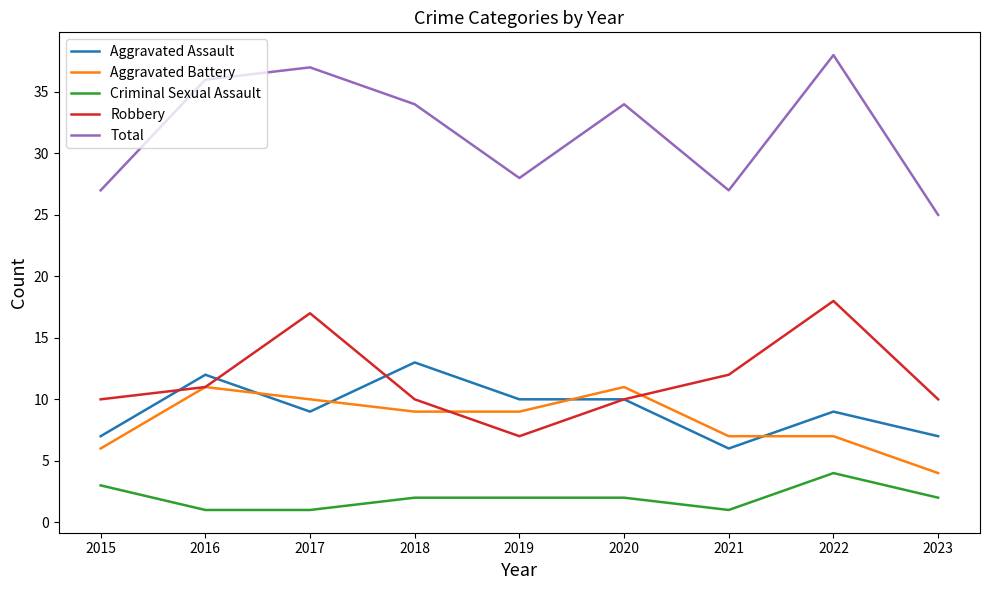

What value does the Criminal Sexual Assault series have at 2015?

3